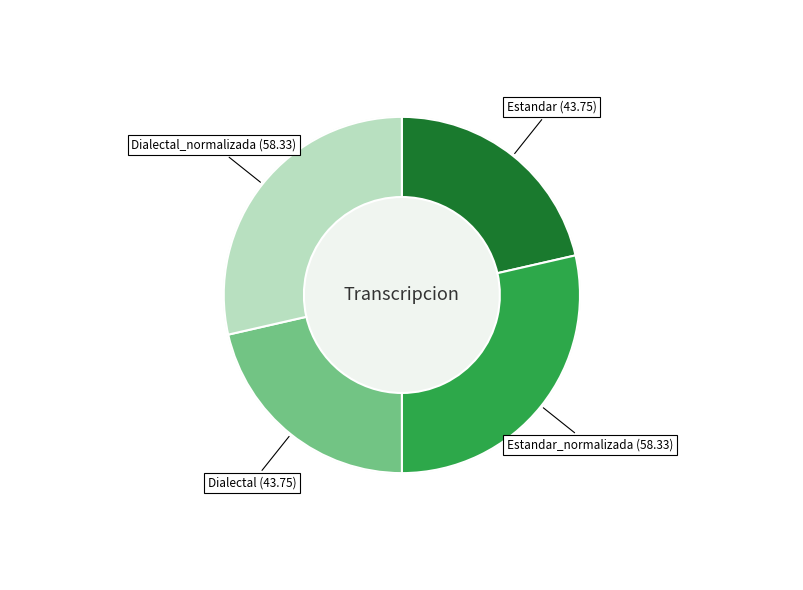

Which category has the smallest portion of the pie?

Estandar